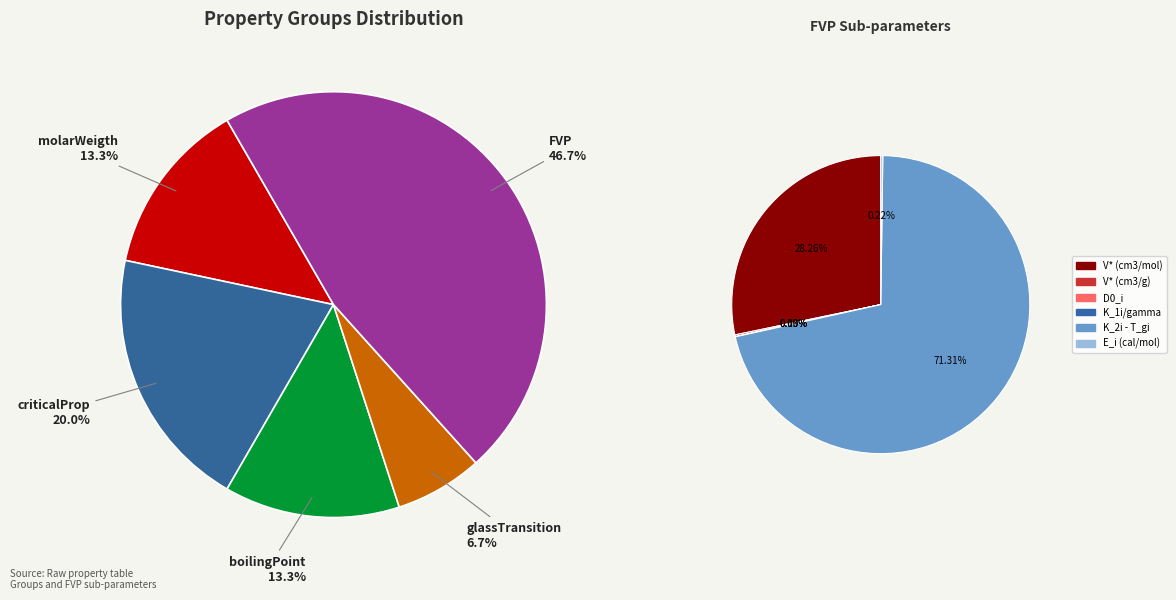

To the nearest percent, what portion does FVP represent?

47%